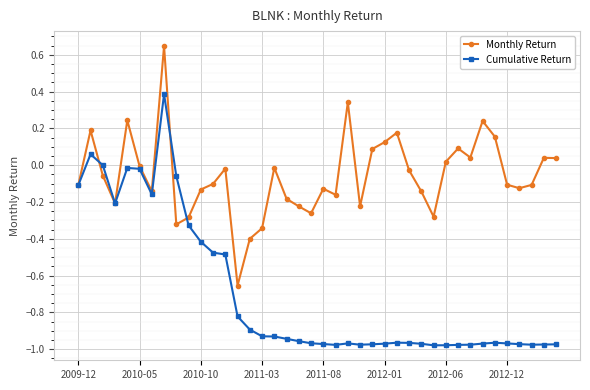

Which series has the largest total across all categories?

Monthly Return